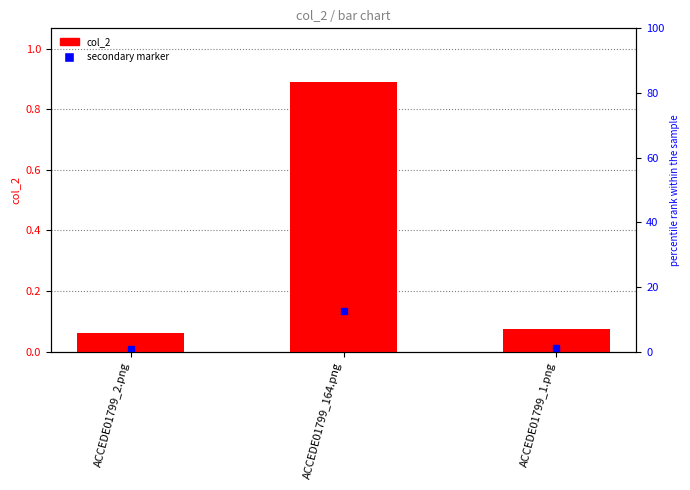

The value at ACCEDE01799_164.png is 0.9. True or false?

True